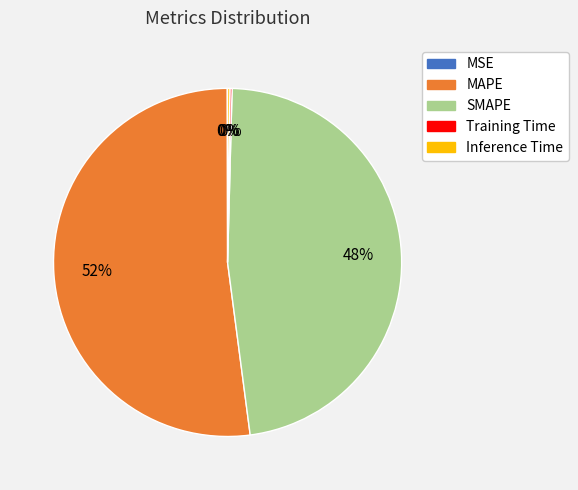

Combined, do SMAPE and MAPE account for over 50%?

Yes